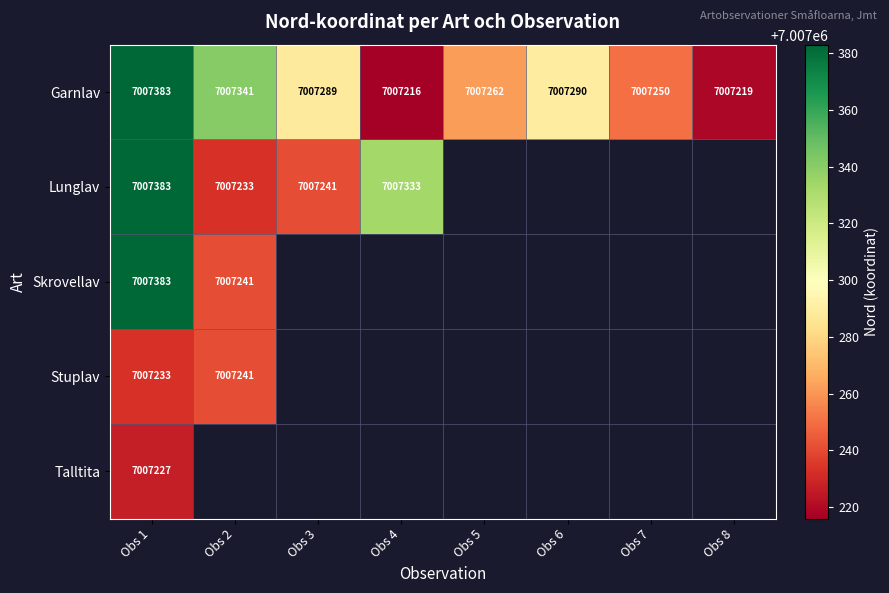

Count the number of data series in this chart.

5